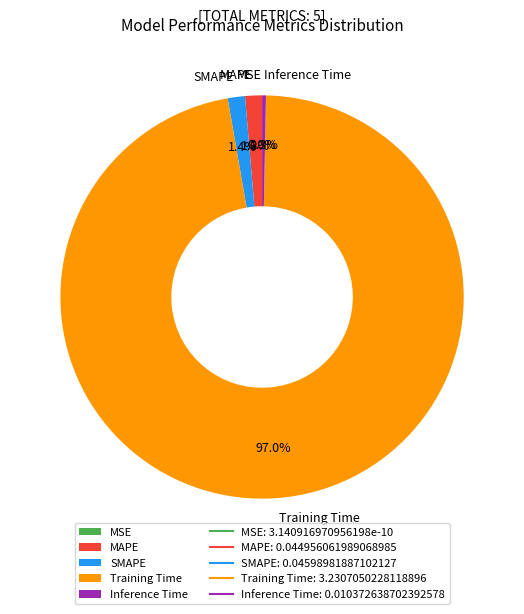

To the nearest percent, what percentage of the pie is MAPE?

1%